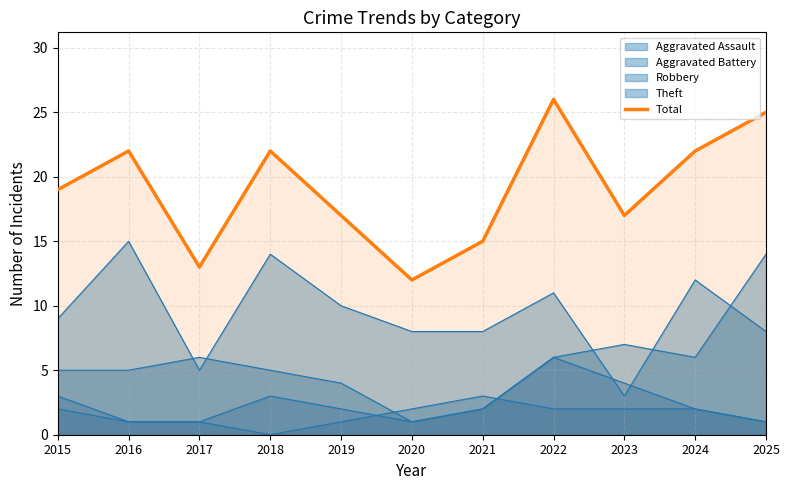

What is the minimum value shown in the chart?

12